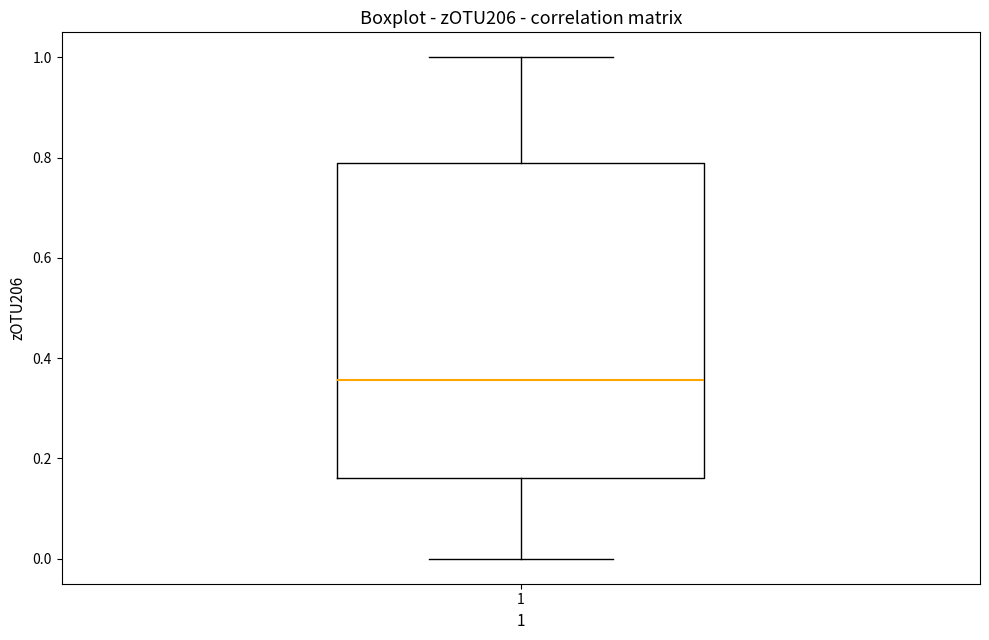

Transcribe this box plot: give where the median line is, the range the box spans, and where the two whiskers end, as read against the y-axis. The values are not printed on the chart, so give them approximately, as read against the axis.

median 0.36, box 0.16 to 0.78, whiskers 0.00 to 1.00